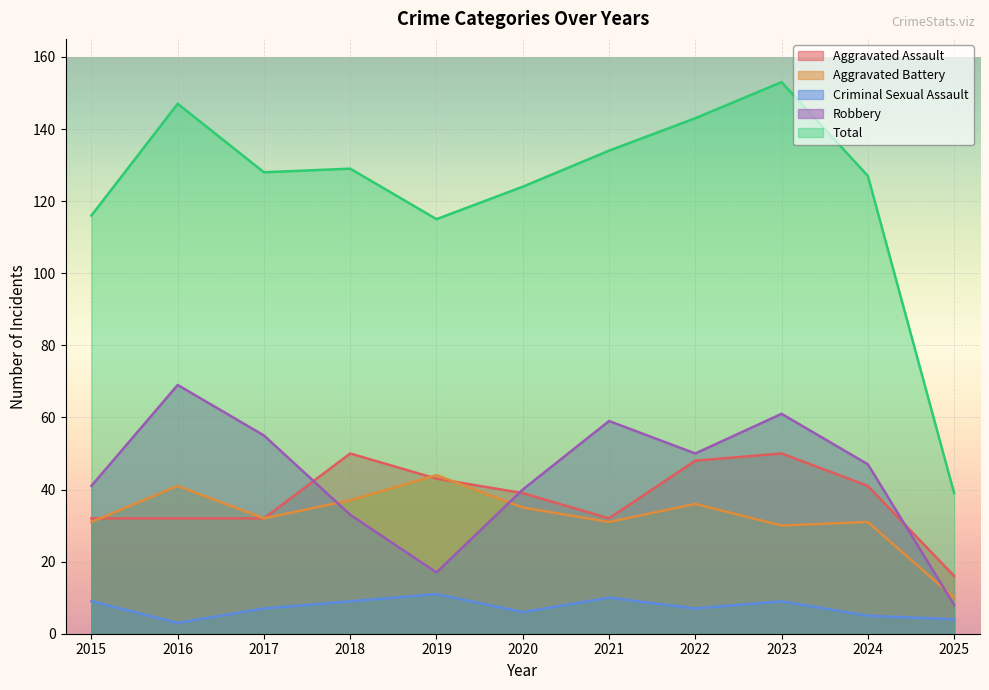

How many distinct data groups are displayed?

5